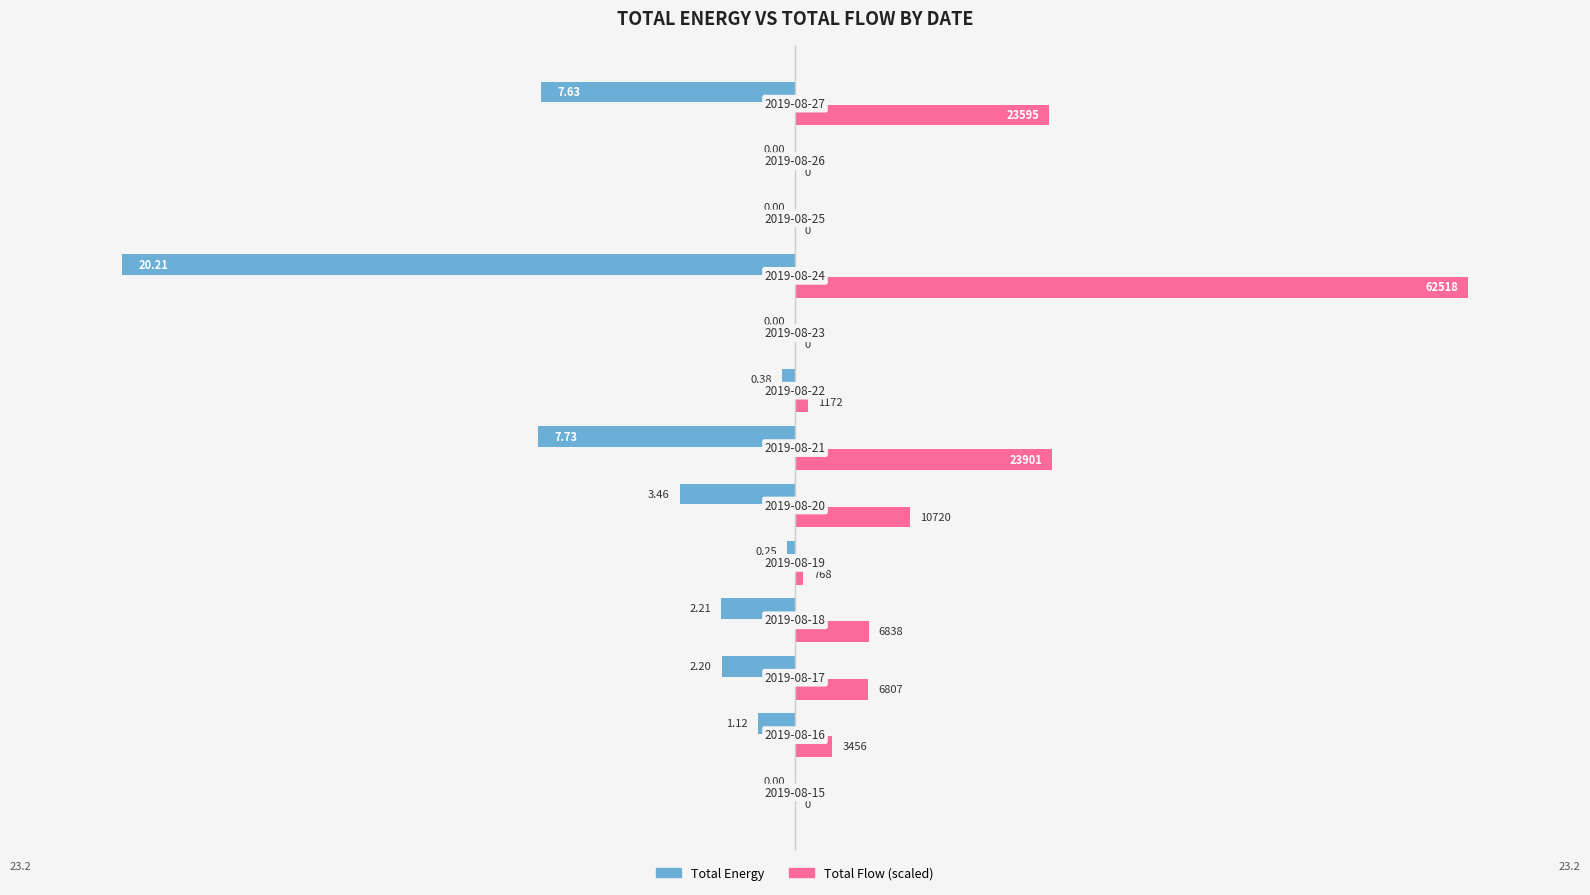

At −10, list the series in order from largest to smallest.

Total Energy, Total Flow (scaled)